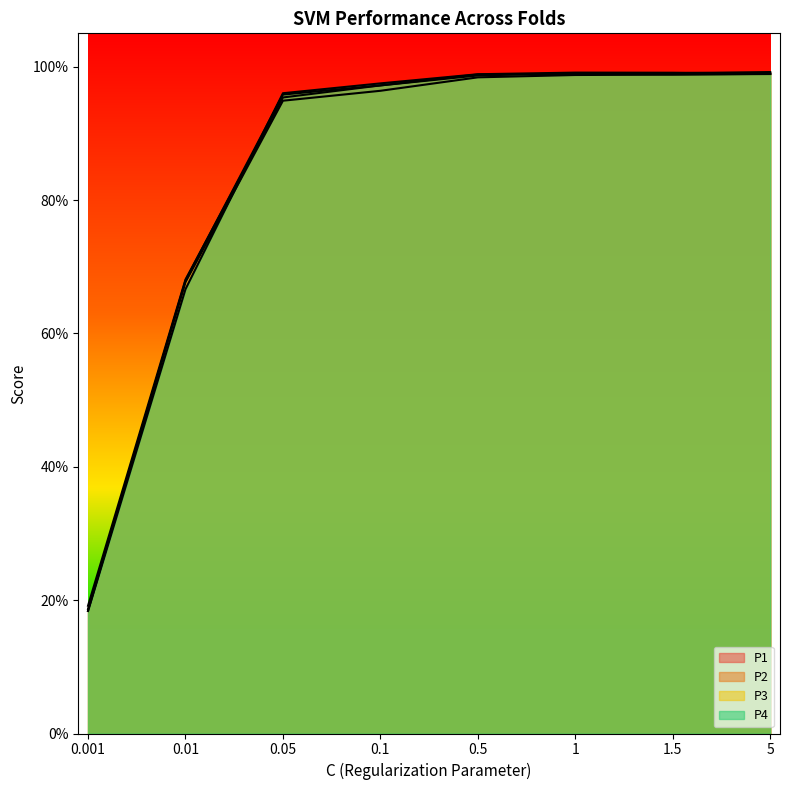

Does the chart have visible grid lines?

No